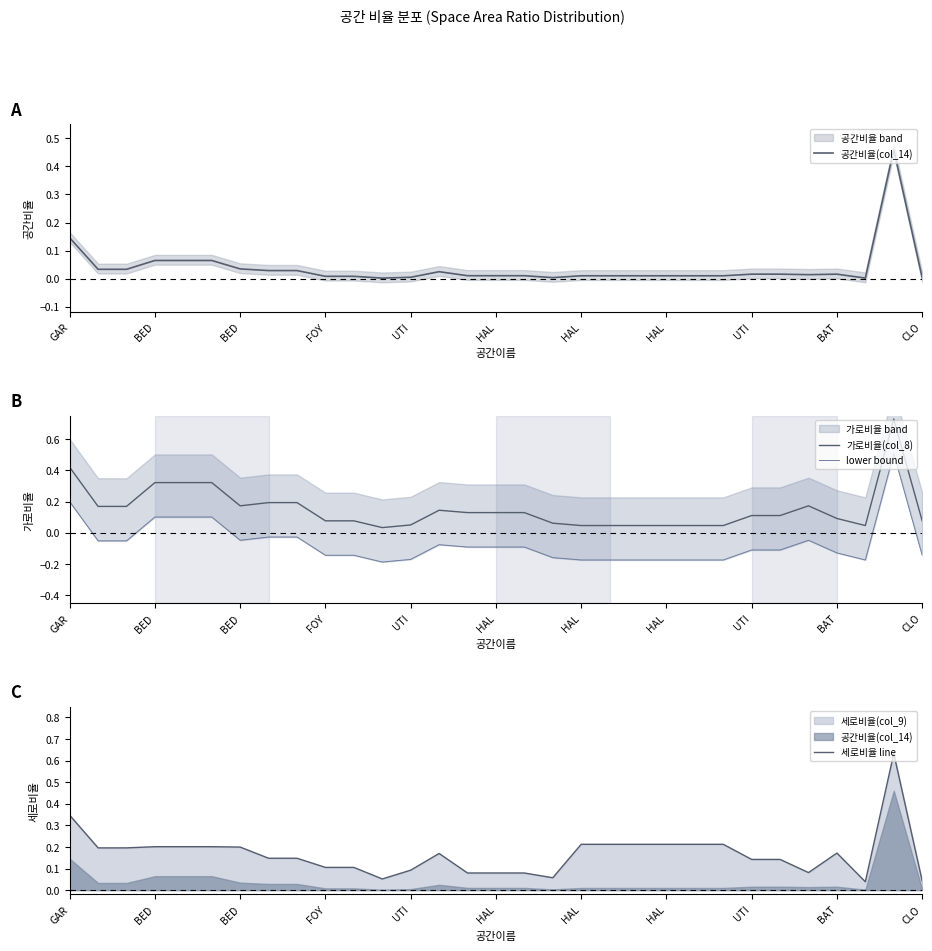

What is the label of the 14th point from the right?

17